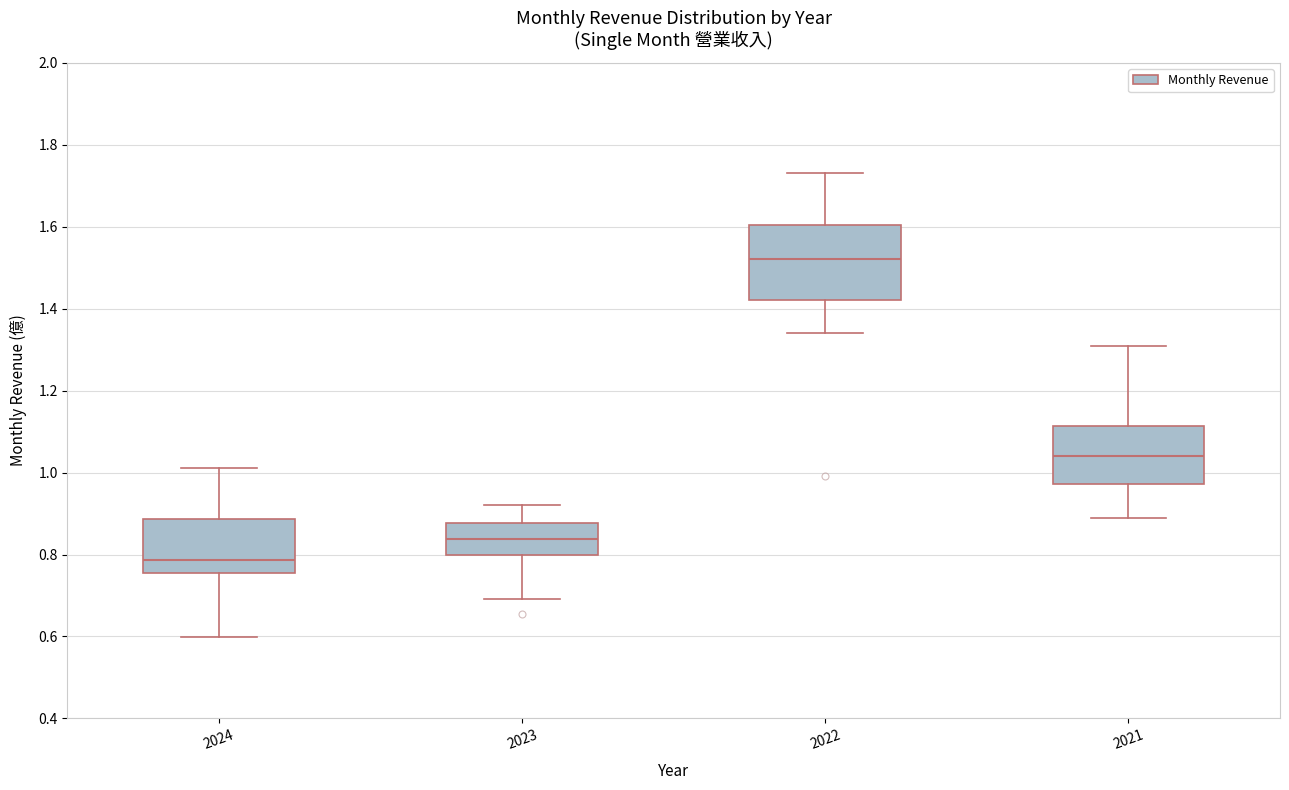

Which box's median line is the highest?

2022